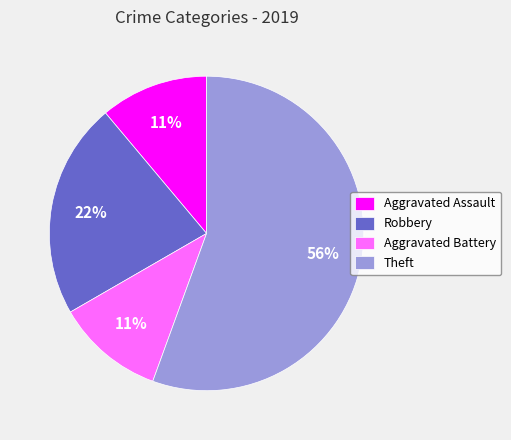

What is the largest slice in the pie chart?

Theft